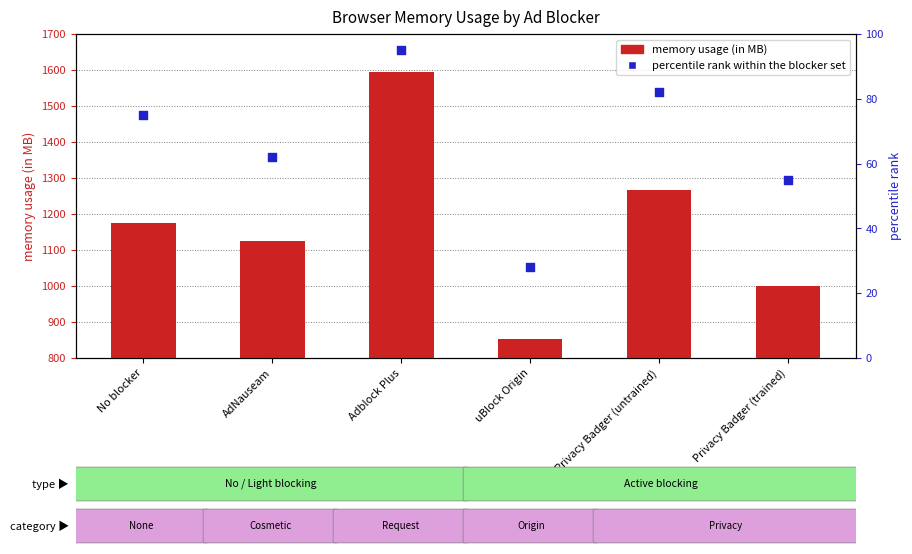

Is the value of memory usage (in MB) at uBlock Origin greater than the value of percentile rank within the blocker set at Privacy Badger (untrained)?

Yes